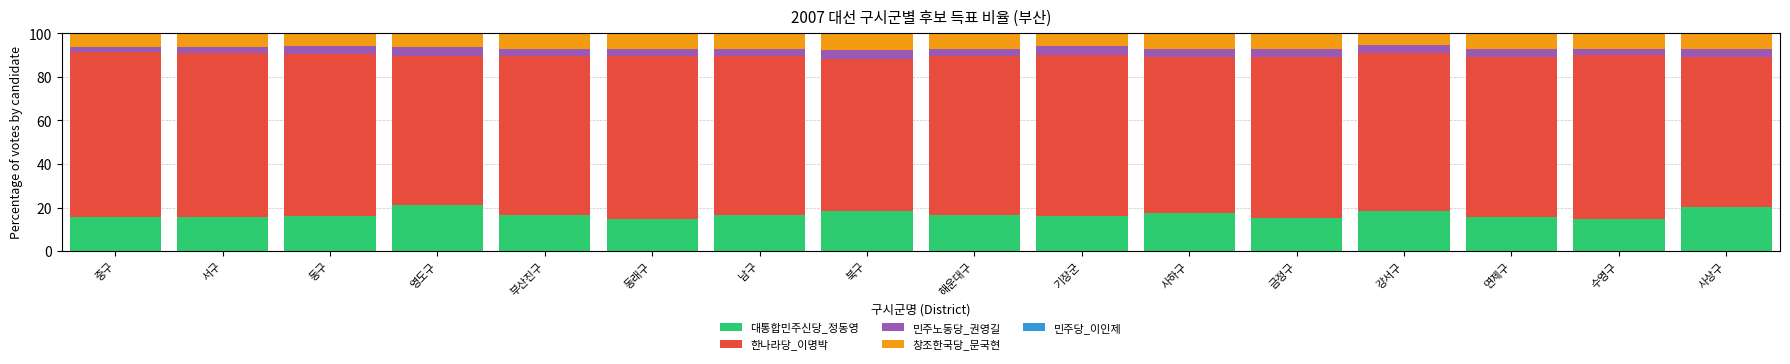

What is the maximum value for 대통합민주신당_정동영?

21.3